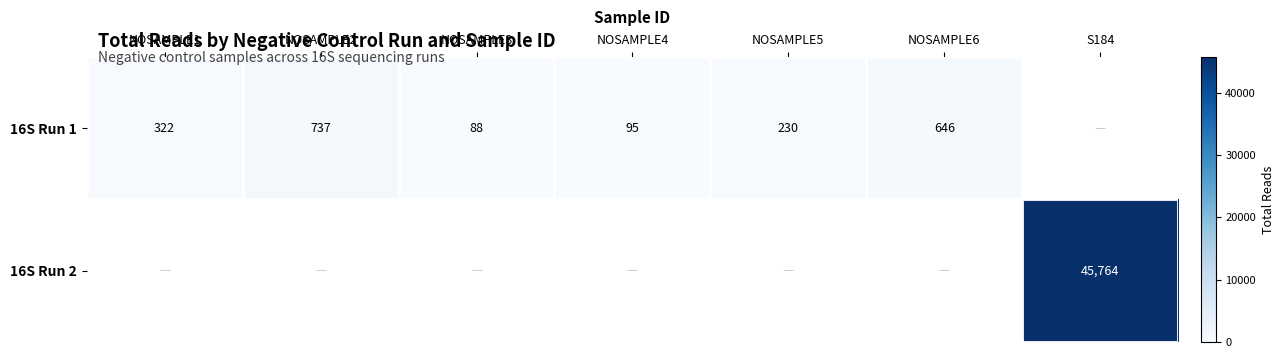

What is the difference between the 16S Run 1 values at NOSAMPLE5 and NOSAMPLE4?

135